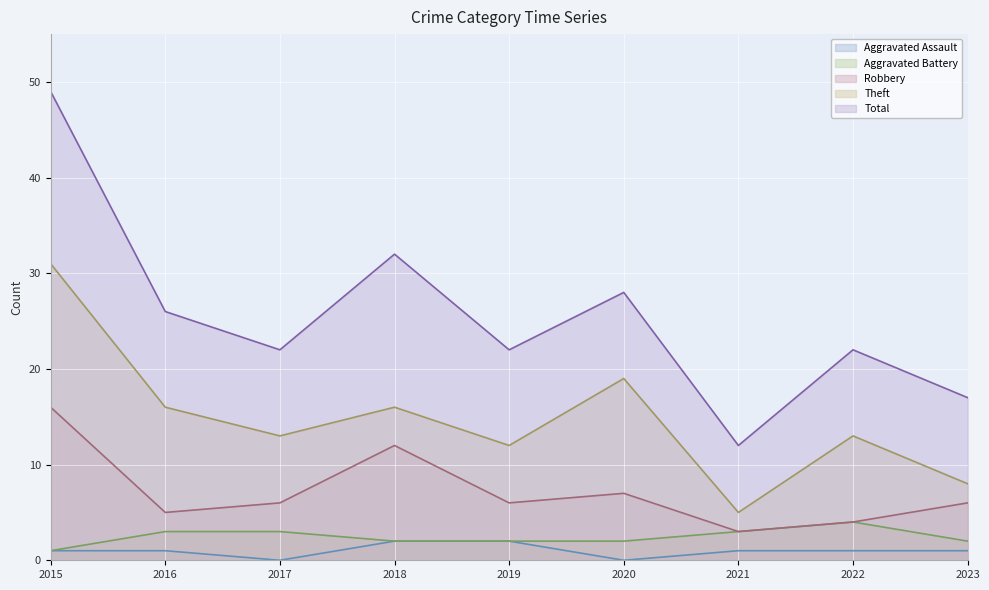

True or false: Theft and Robbery cross at least once.

False